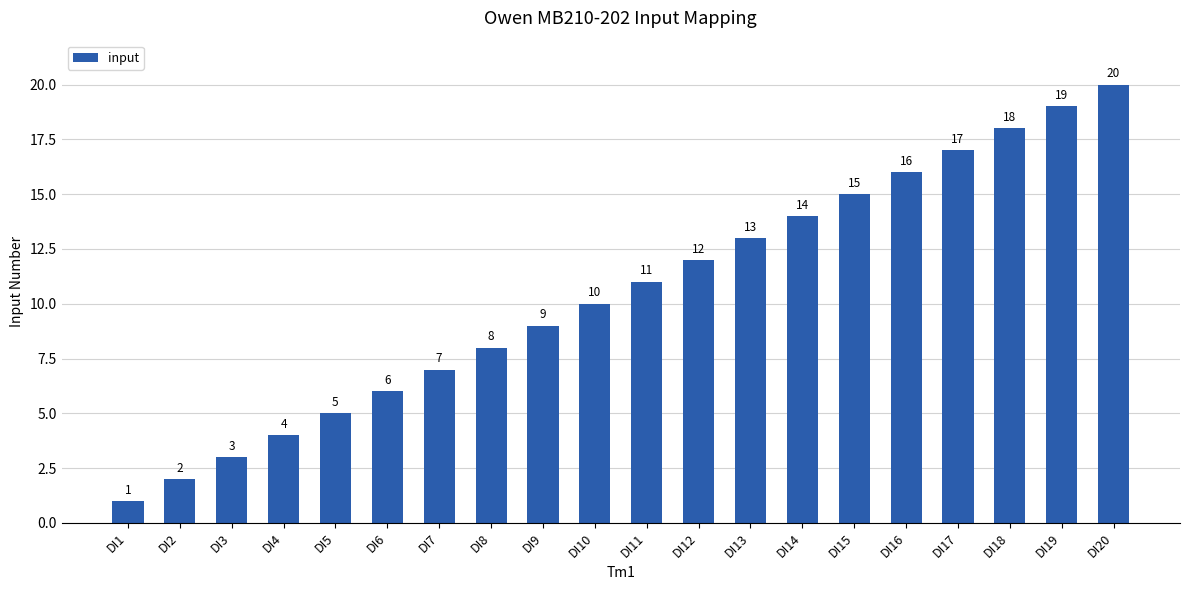

What is the sum of the values at DI10 and DI2?

12